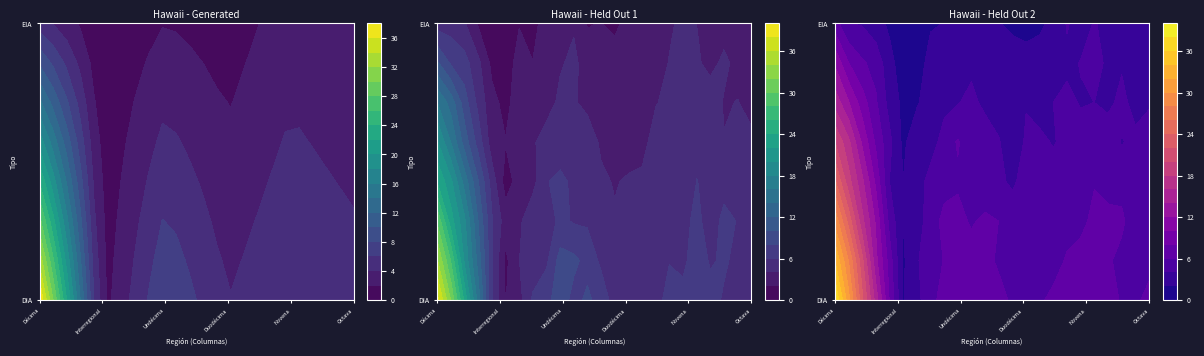

The Novena series shows 3 at EIA. True or false?

True